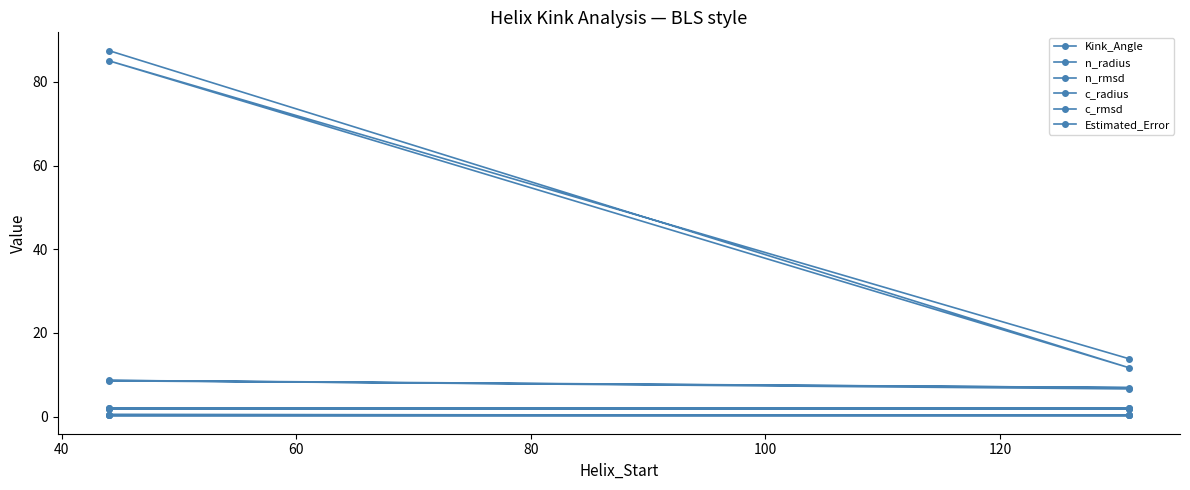

Is the value of c_rmsd at 20 greater than the value of Estimated_Error at 40?

No